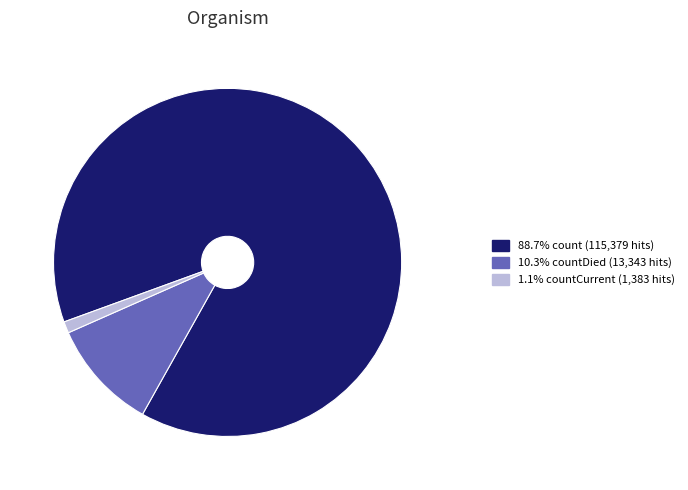

Does any single category account for the majority?

Yes